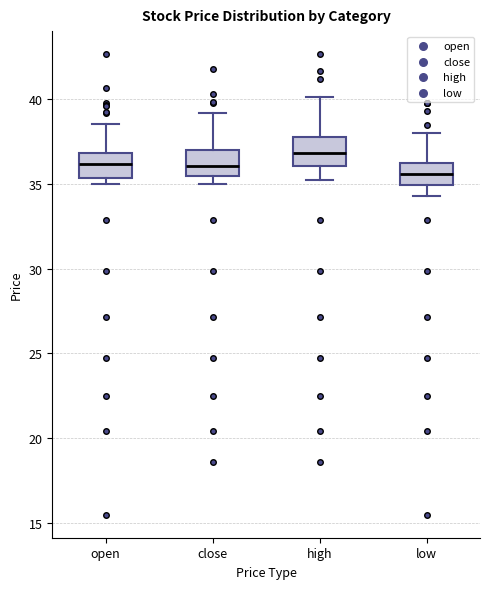

Reading left to right, transcribe this box plot: for each box, give where its median line is, the range the box spans, and where its two whiskers end, as read against the y-axis. The values are not printed on the chart, so give them approximately, as read against the axis.

open: median 36.0, box 35.5 to 37.0, whiskers 35.0 to 38.5
close: median 36.0, box 35.5 to 37.0, whiskers 35.0 to 39.0
high: median 37.0, box 36.0 to 38.0, whiskers 35.0 to 40.0
low: median 35.5, box 35.0 to 36.5, whiskers 34.5 to 38.0